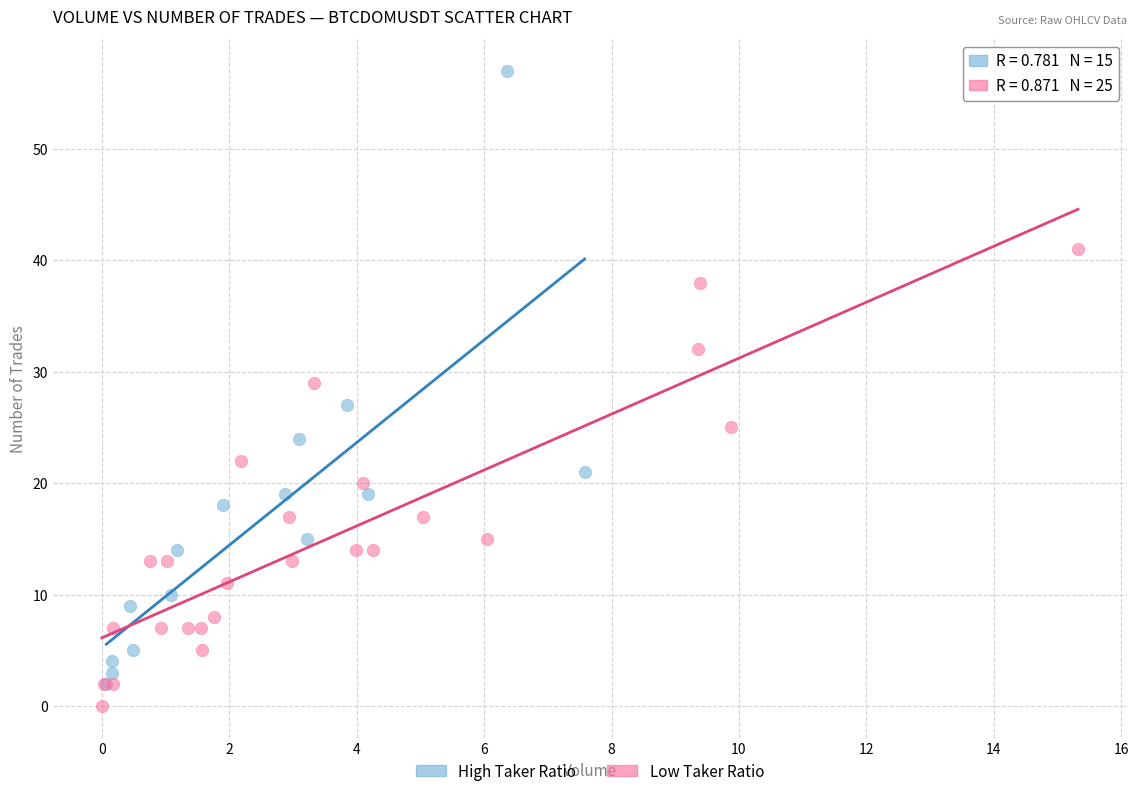

Which series has the widest spread of Y values?

High Taker Ratio